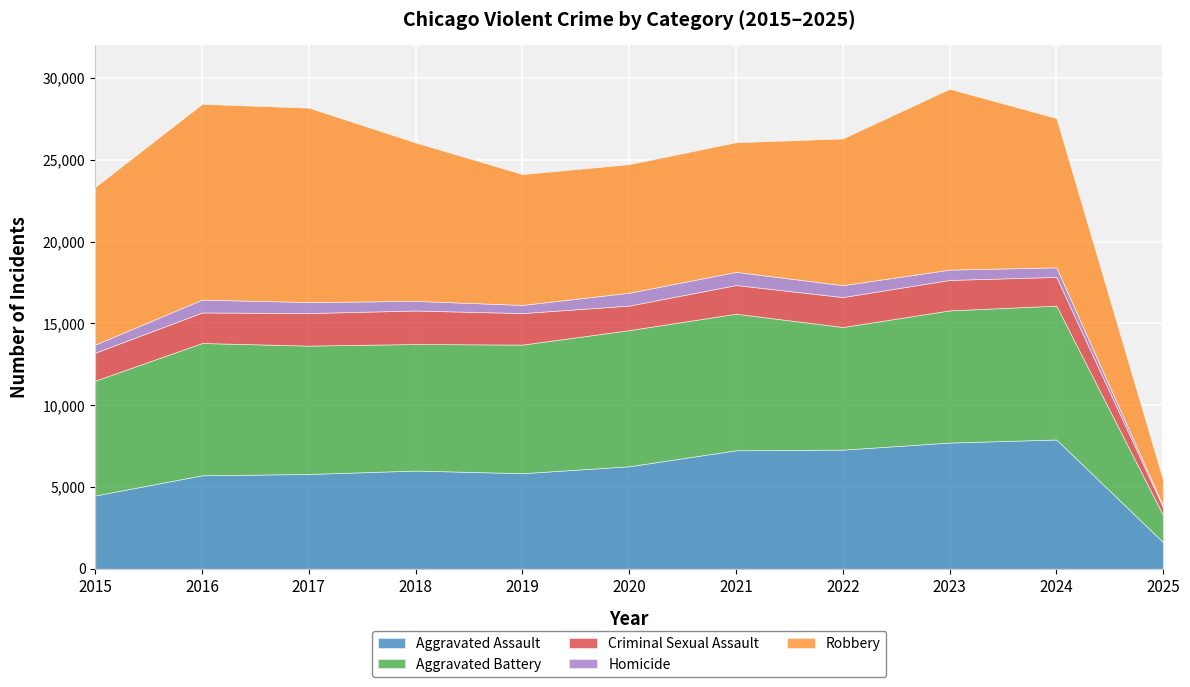

How many data points does each series have?

11